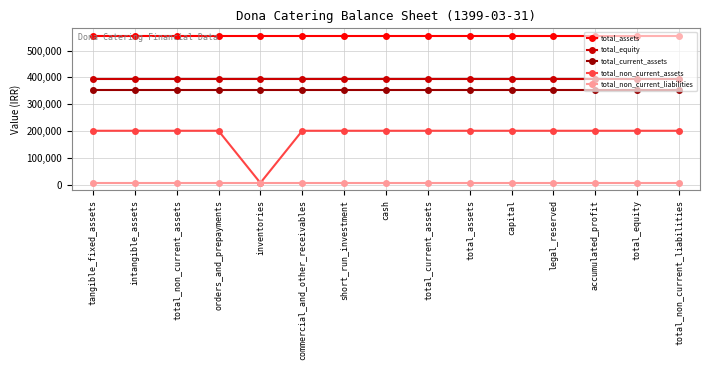

What are all the series names shown in the legend?

total_assets, total_equity, total_current_assets, total_non_current_assets, total_non_current_liabilities